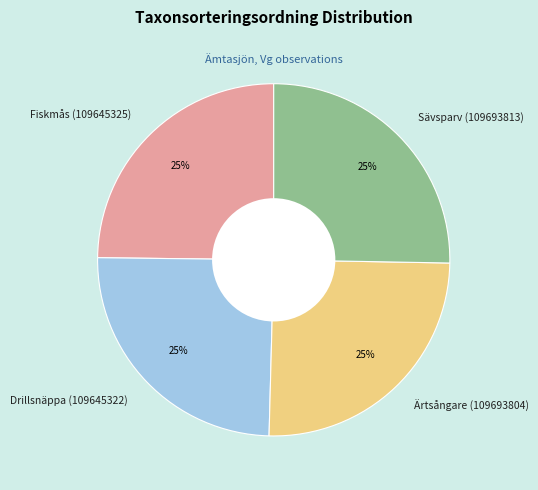

Count the number of slices in the pie.

4